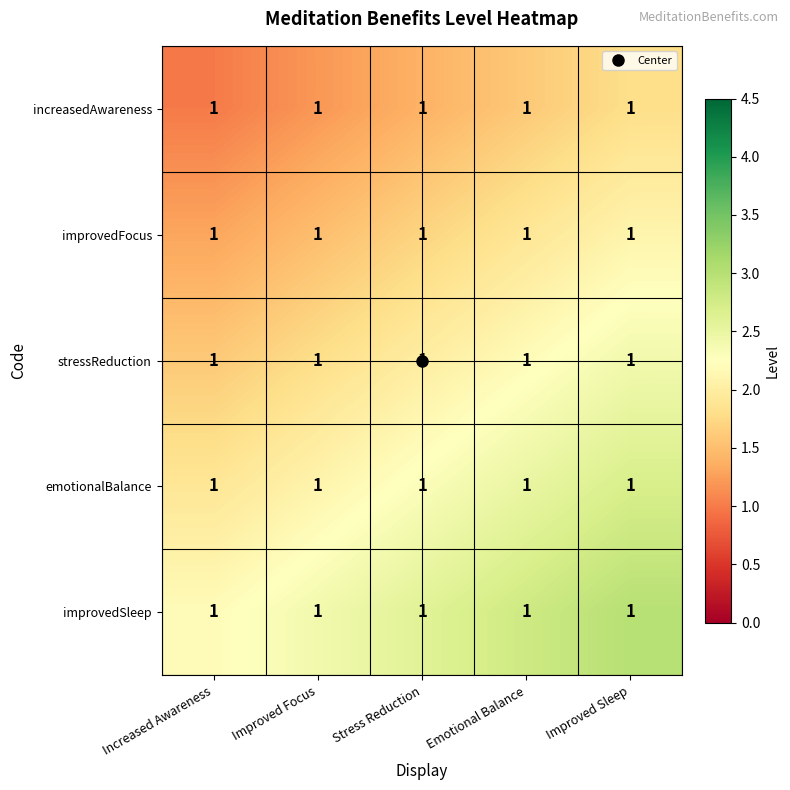

At which label is improvedSleep closest to 2?

Increased Awareness